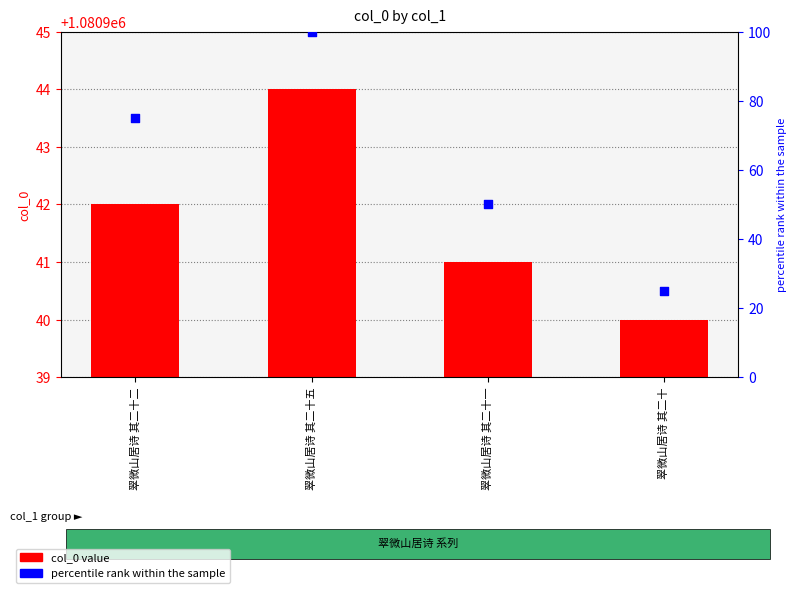

Which series has the largest Y range (max minus min)?

percentile rank within the sample